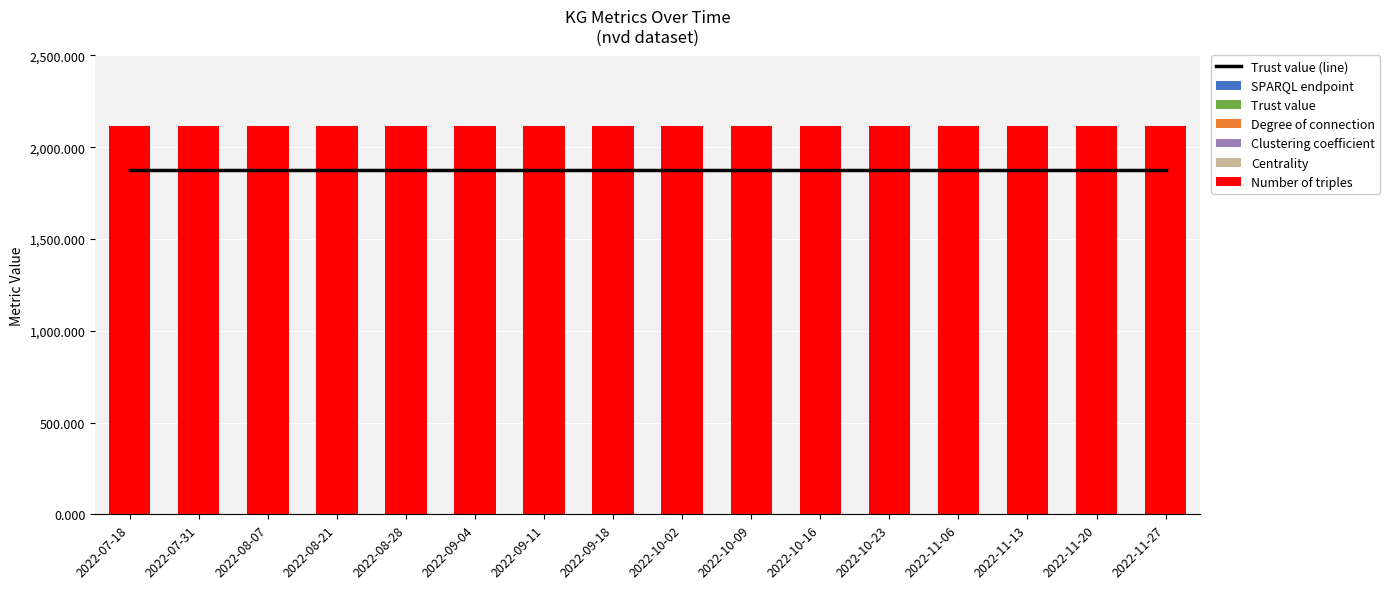

Reading left to right, what are all the values shown in this chart?

SPARQL endpoint: 2022-07-18=0.0	2022-07-31=0.0	2022-08-07=0.0	2022-08-21=0.0	2022-08-28=0.0	2022-09-04=0.0	2022-09-11=0.0	2022-09-18=0.0	2022-10-02=0.0	2022-10-09=0.0	2022-10-16=0.0	2022-10-23=0.0	2022-11-06=0.0	2022-11-13=0.0	2022-11-20=0.0	2022-11-27=0.0
Trust value: 2022-07-18=0.8	2022-07-31=0.8	2022-08-07=0.8	2022-08-21=0.8	2022-08-28=0.8	2022-09-04=0.8	2022-09-11=0.8	2022-09-18=0.8	2022-10-02=0.8	2022-10-09=0.8	2022-10-16=0.8	2022-10-23=0.8	2022-11-06=0.8	2022-11-13=0.8	2022-11-20=0.8	2022-11-27=0.8
Degree of connection: 2022-07-18=1.0	2022-07-31=1.0	2022-08-07=1.0	2022-08-21=1.0	2022-08-28=1.0	2022-09-04=1.0	2022-09-11=1.0	2022-09-18=1.0	2022-10-02=1.0	2022-10-09=1.0	2022-10-16=1.0	2022-10-23=1.0	2022-11-06=1.0	2022-11-13=1.0	2022-11-20=1.0	2022-11-27=1.0
Clustering coefficient: 2022-07-18=0.0	2022-07-31=0.0	2022-08-07=0.0	2022-08-21=0.0	2022-08-28=0.0	2022-09-04=0.0	2022-09-11=0.0	2022-09-18=0.0	2022-10-02=0.0	2022-10-09=0.0	2022-10-16=0.0	2022-10-23=0.0	2022-11-06=0.0	2022-11-13=0.0	2022-11-20=0.0	2022-11-27=0.0
Centrality: 2022-07-18=0.0	2022-07-31=0.0	2022-08-07=0.0	2022-08-21=0.0	2022-08-28=0.0	2022-09-04=0.0	2022-09-11=0.0	2022-09-18=0.0	2022-10-02=0.0	2022-10-09=0.0	2022-10-16=0.0	2022-10-23=0.0	2022-11-06=0.0	2022-11-13=0.0	2022-11-20=0.0	2022-11-27=0.0
Number of triples: 2022-07-18=2114.0	2022-07-31=2114.0	2022-08-07=2114.0	2022-08-21=2114.0	2022-08-28=2114.0	2022-09-04=2114.0	2022-09-11=2114.0	2022-09-18=2114.0	2022-10-02=2114.0	2022-10-09=2114.0	2022-10-16=2114.0	2022-10-23=2114.0	2022-11-06=2114.0	2022-11-13=2114.0	2022-11-20=2114.0	2022-11-27=2114.0